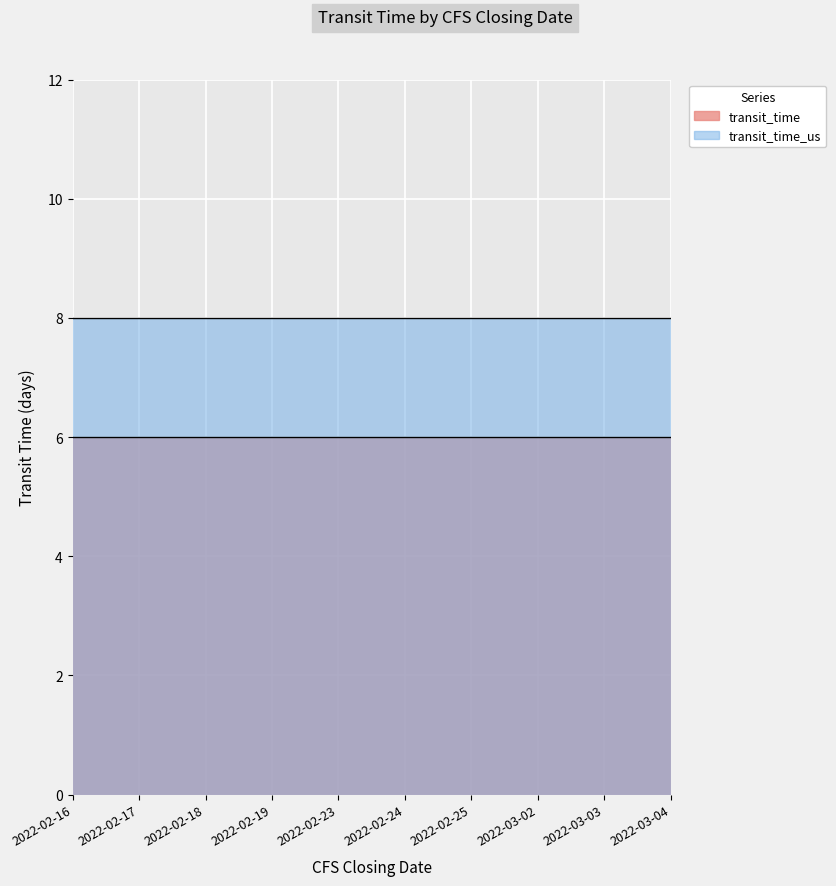

List the series in order of their peak value, lowest first.

transit_time, transit_time_us